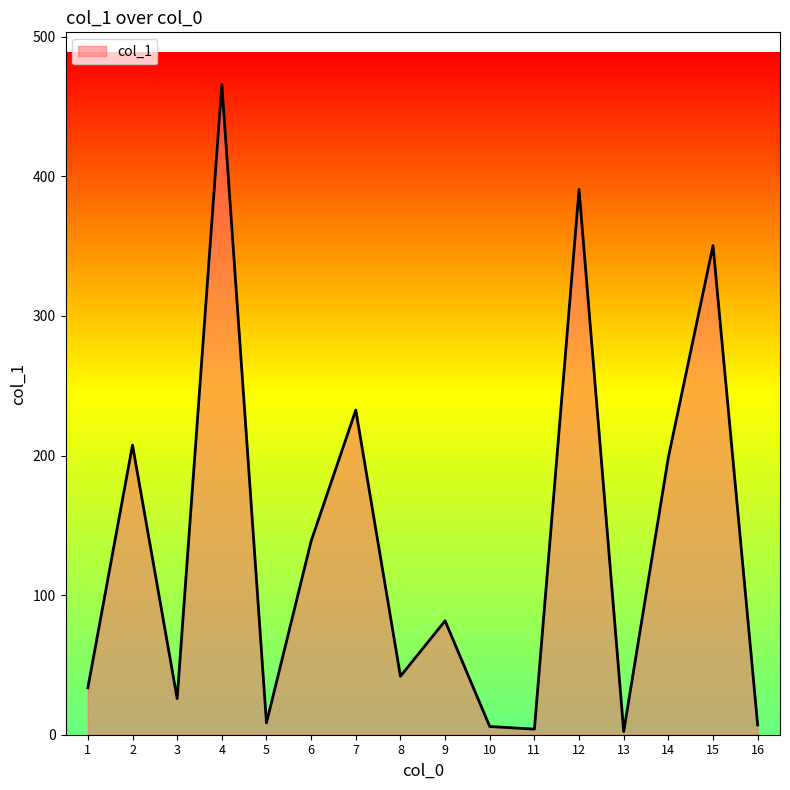

What is the difference between the maximum and minimum values?

463.6